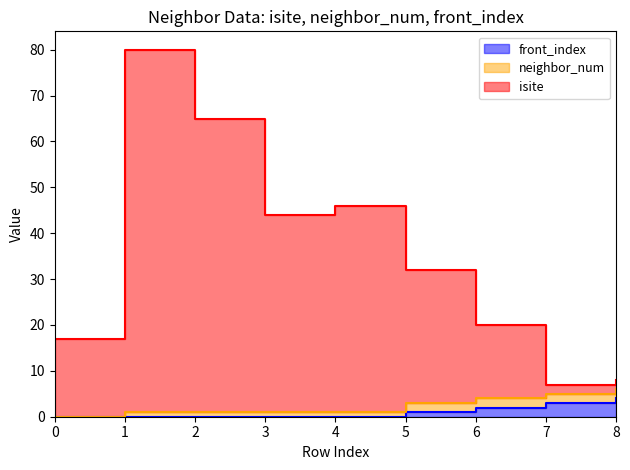

What is the total value across all series at 4?

46